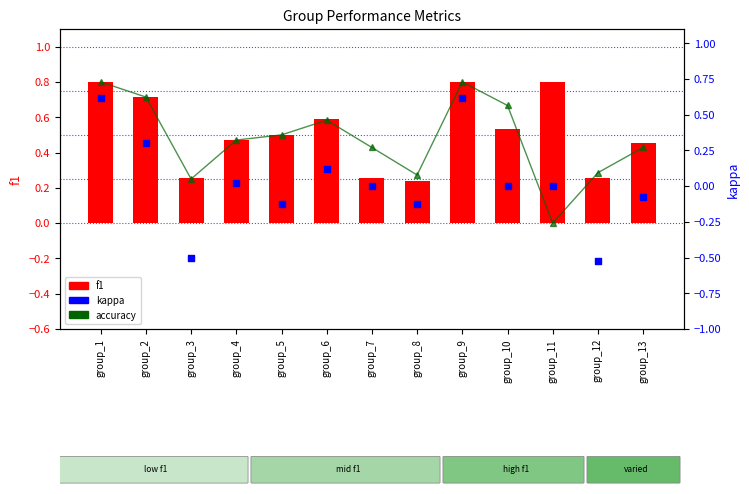

What are all the series names shown in the legend?

accuracy, f1, kappa